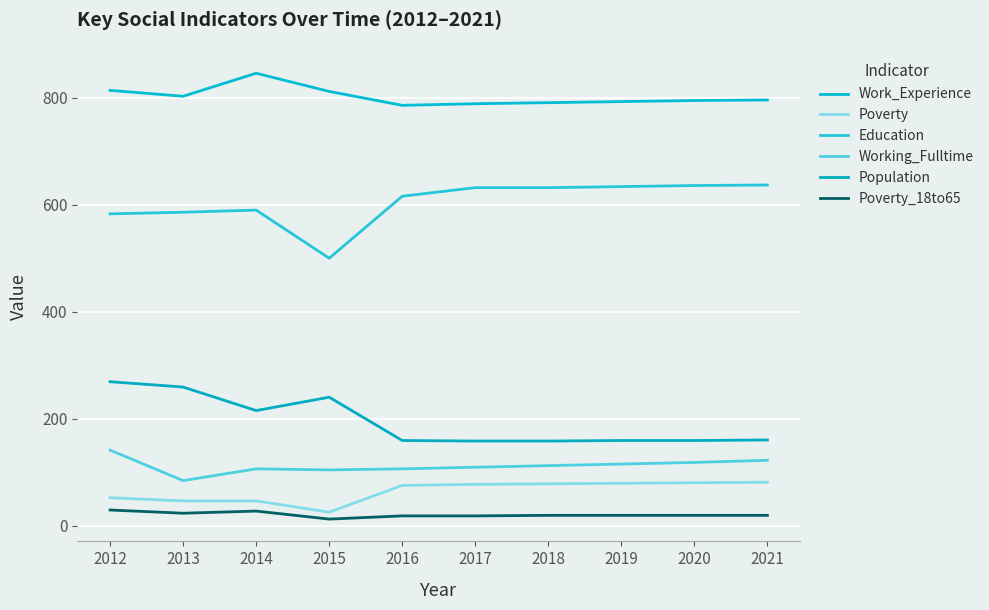

True or false: Population and Education intersect in this chart.

False